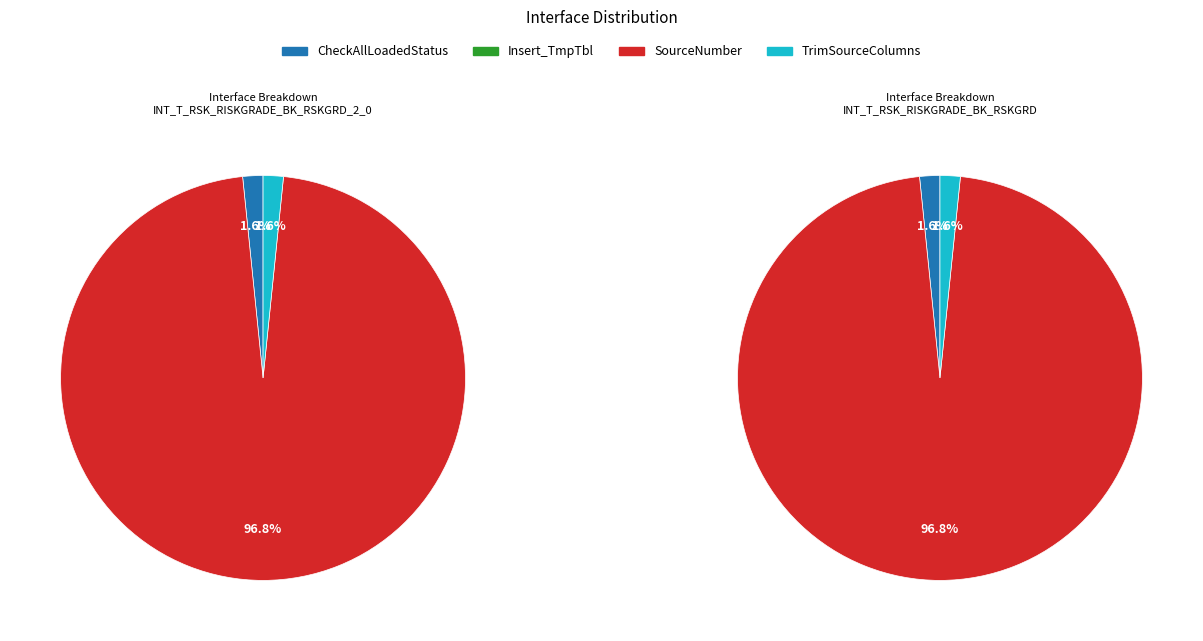

Is INT_T_RSK_RISKGRADE_BK_RSKGRD_2_0 the majority of the pie?

No